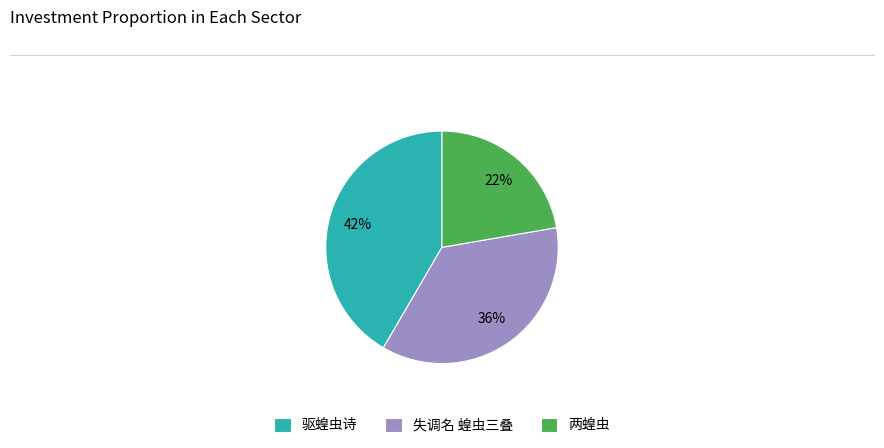

Is it true that 驱蝗虫诗 is 42% of the pie?

True